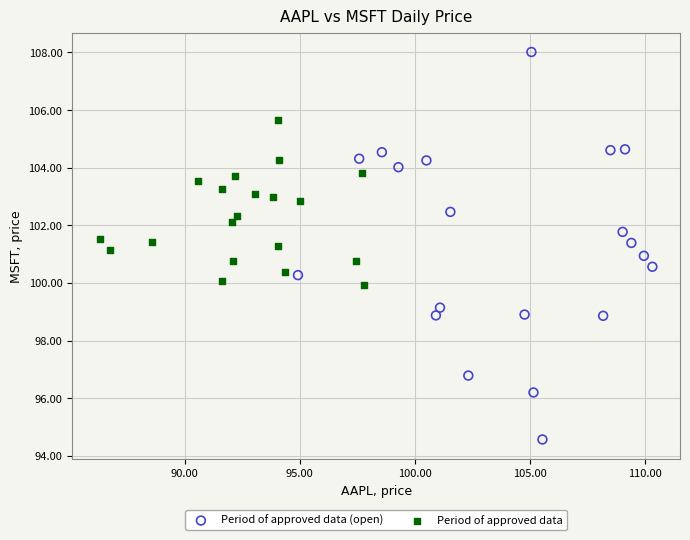

Which series reaches the maximum Y coordinate?

Period of approved data (open)